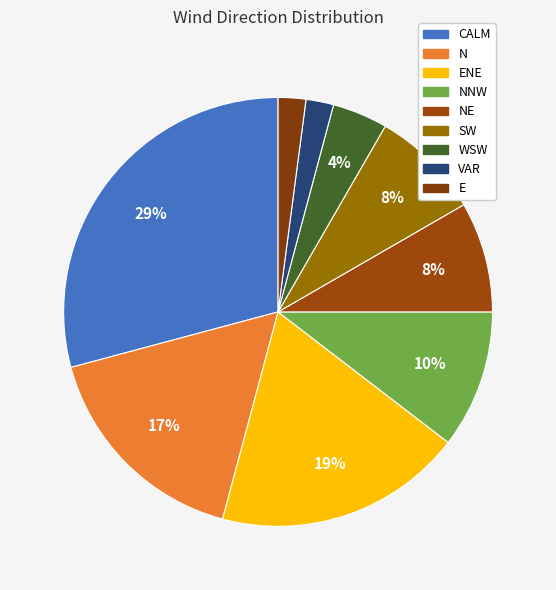

Count the number of slices in the pie.

9